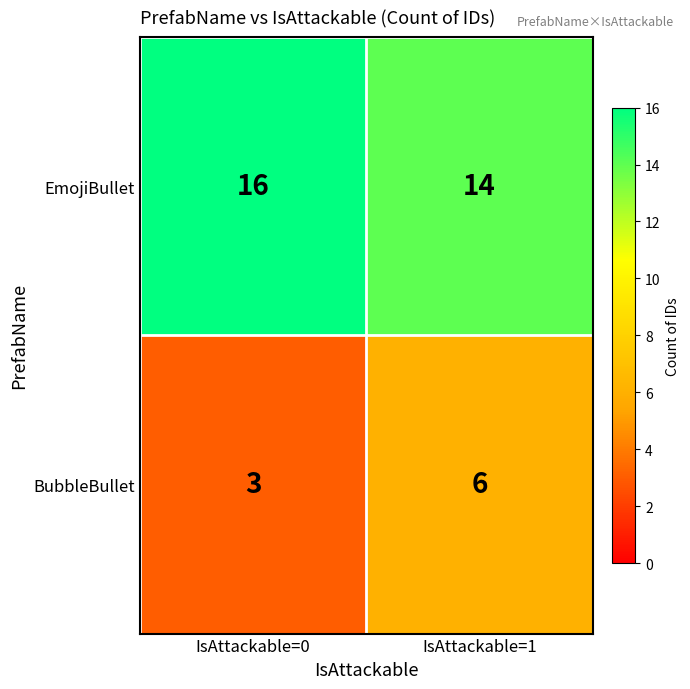

At how many categories does at least one series exceed 6?

2